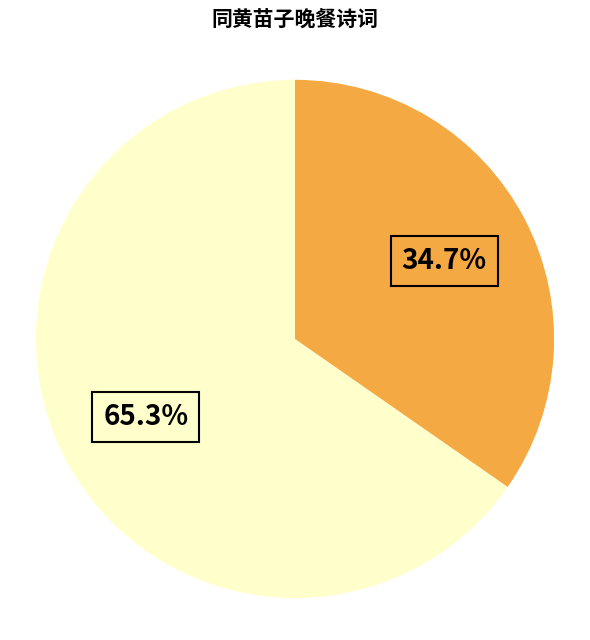

Is there a majority slice in this chart?

Yes